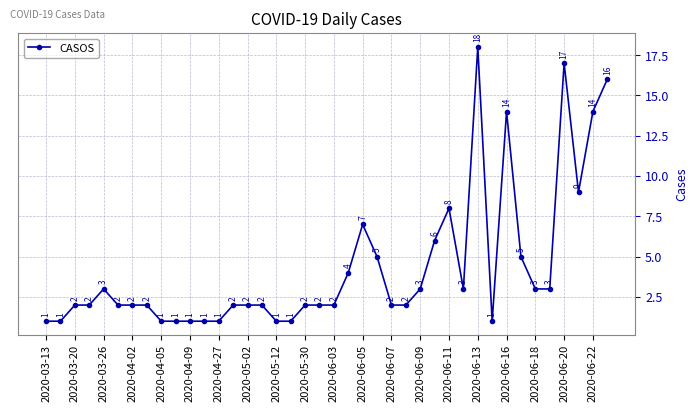

What is the difference between the maximum and minimum values?

17